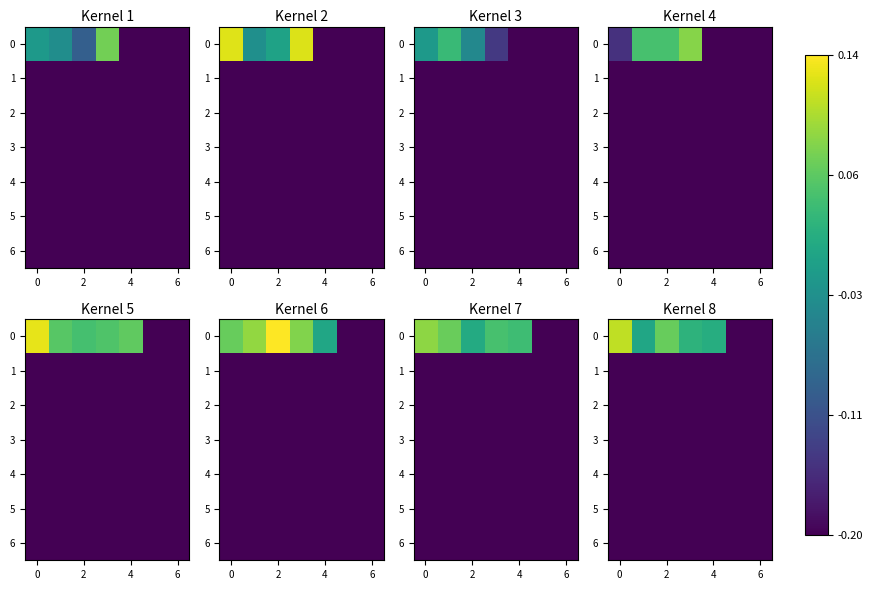

Is it true that row_6 equals -0.2 at −2?

True